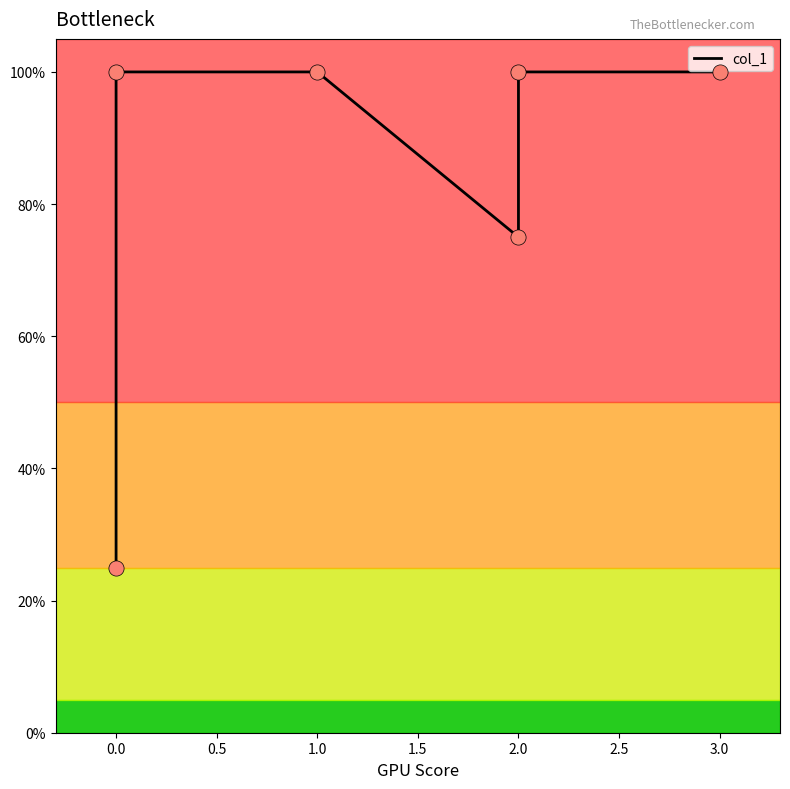

Which has a higher value, 2.0 or 0.0?

2.0